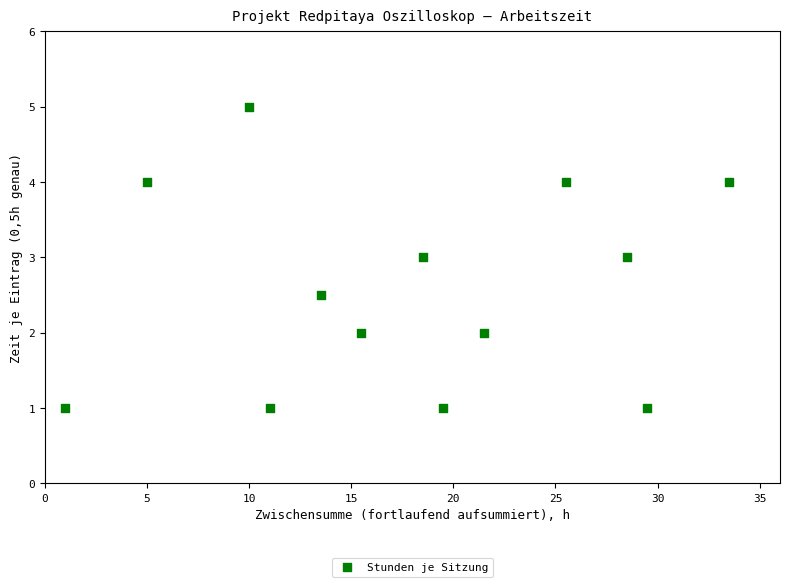

What is the range of Y values (max minus min)?

4.0